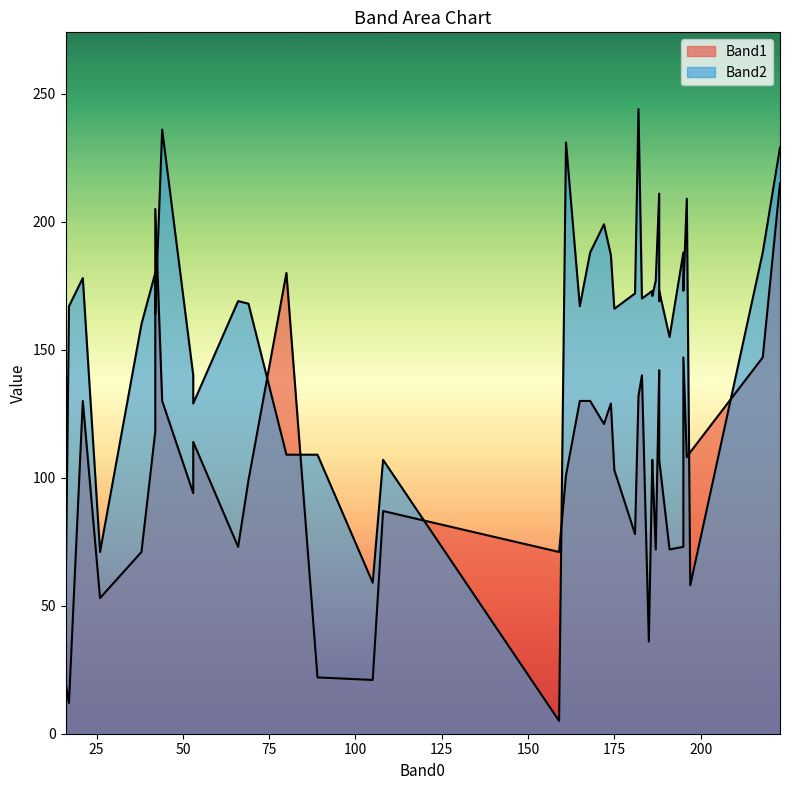

Which series changed the most between 2 and 16?

Band1